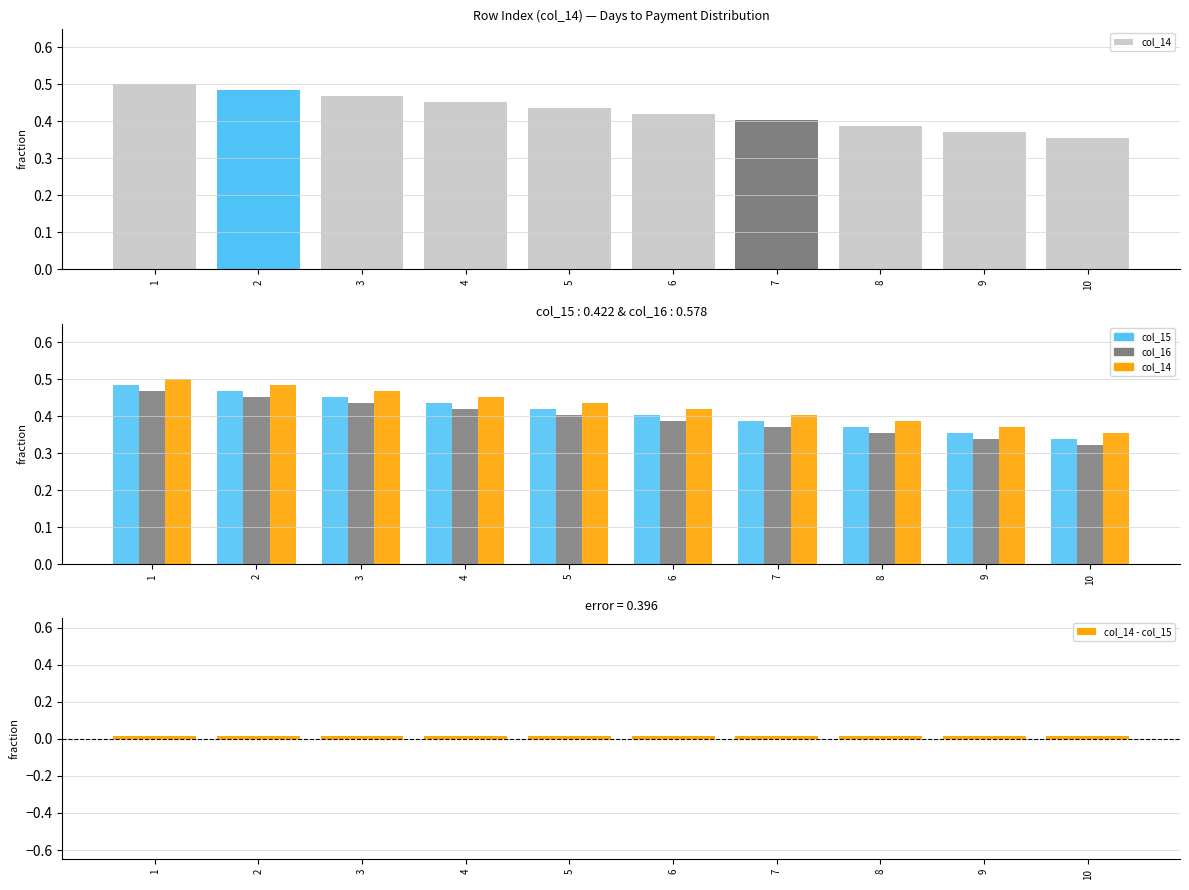

How many data points does each series have?

10